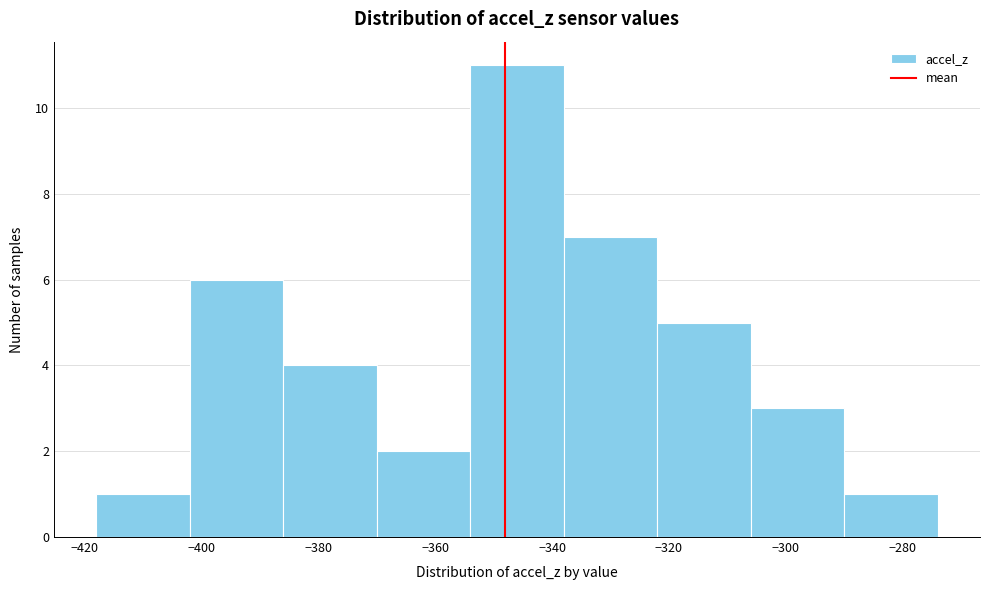

Reading left to right, transcribe this chart: for each bar, give the range it covers on the x-axis and its height. The values are not printed on the chart, so give them approximately, as read against the axis.

-418 to -402: 1
-402 to -386: 6
-386 to -370: 4
-370 to -354: 2
-354 to -338: 11
-338 to -322: 7
-322 to -306: 5
-306 to -290: 3
-290 to -274: 1